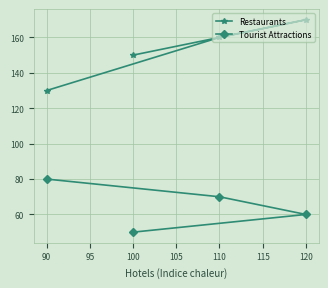

True or false: Restaurants has a value of 150 at 100.

True